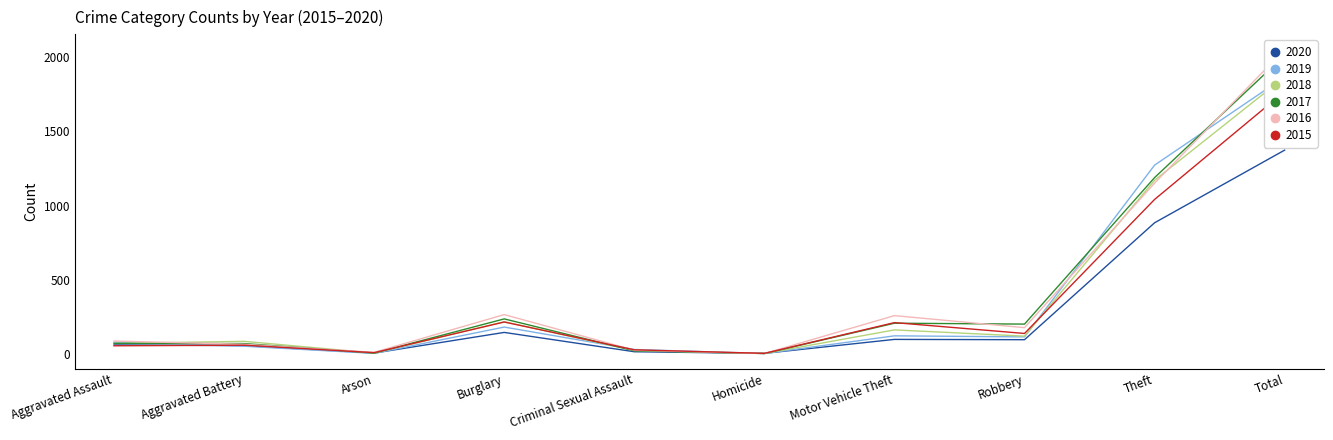

What is the value of the 2015 point at the 2nd from the left?

60